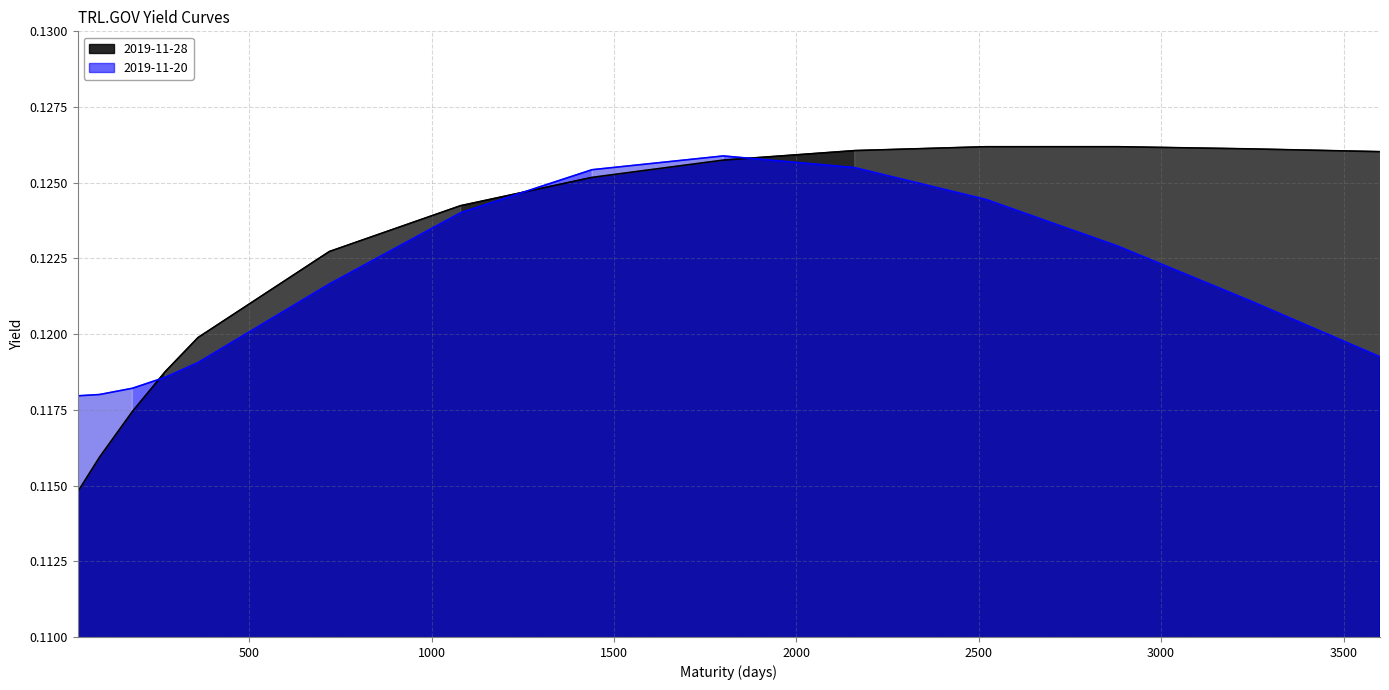

Reading left to right, transcribe all the data shown in this chart.

2019-11-28: 30=0.1	90=0.1	180=0.1	270=0.1	360=0.1	720=0.1	1080=0.1	1440=0.1	1800=0.1	2160=0.1	2520=0.1	2880=0.1	3240=0.1	3600=0.1
2019-11-20: 30=0.1	90=0.1	180=0.1	270=0.1	360=0.1	720=0.1	1080=0.1	1440=0.1	1800=0.1	2160=0.1	2520=0.1	2880=0.1	3240=0.1	3600=0.1